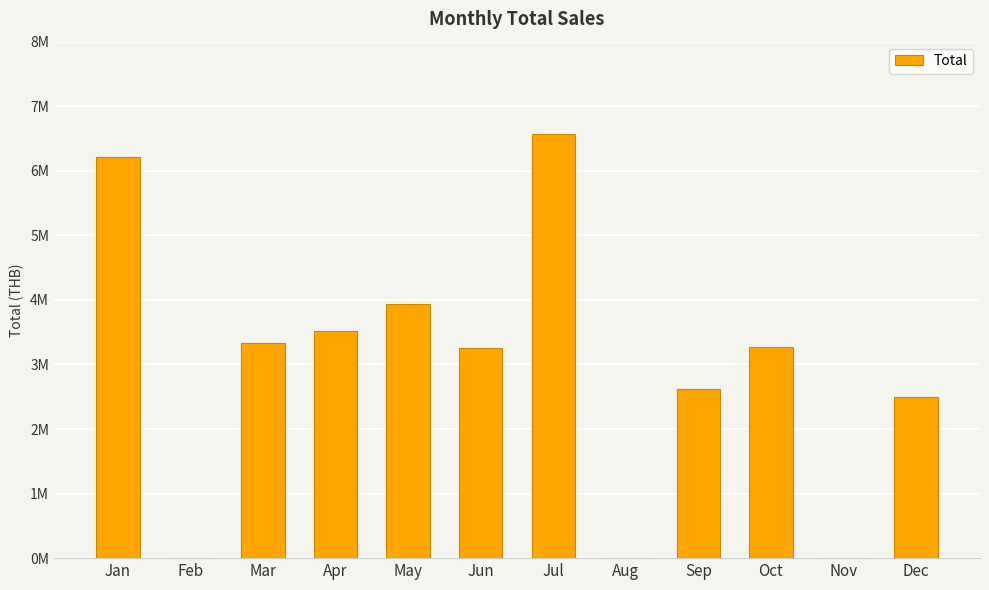

What is the change in value from Jun to Sep?

-631787.7